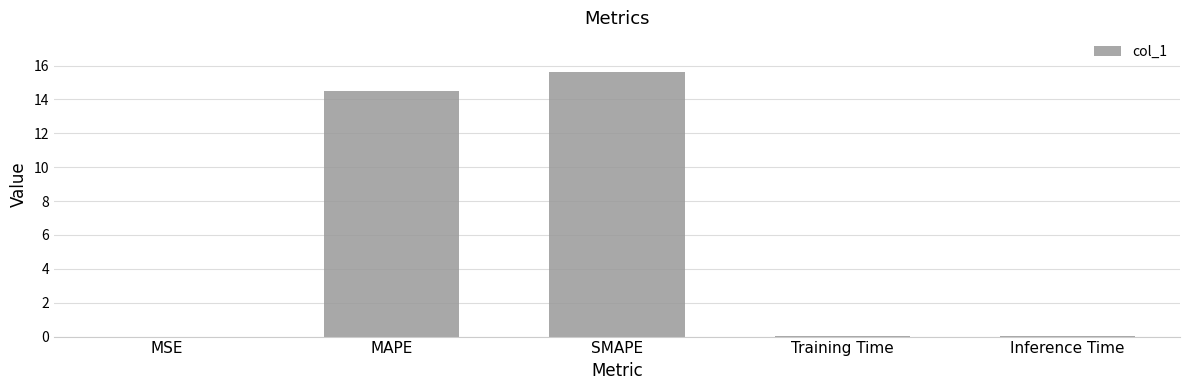

How many series are shown in this chart?

1